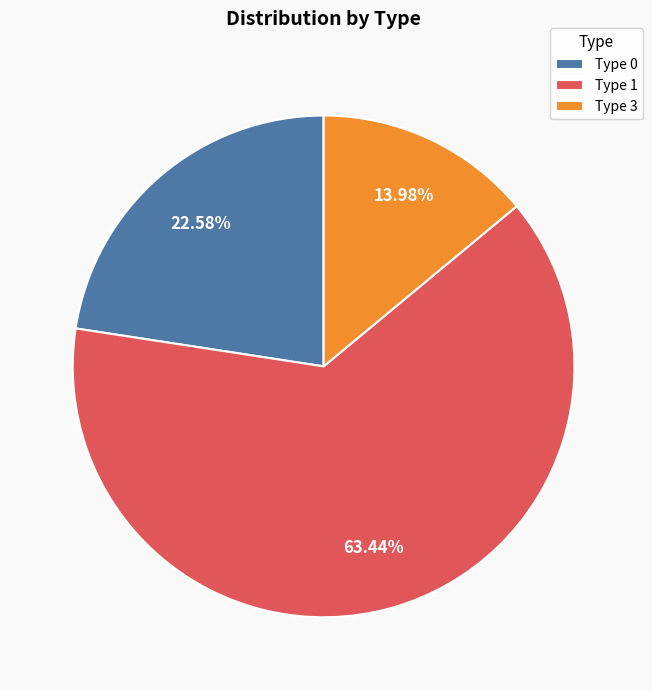

Combined, do Type 3 and Type 0 account for over 50%?

No